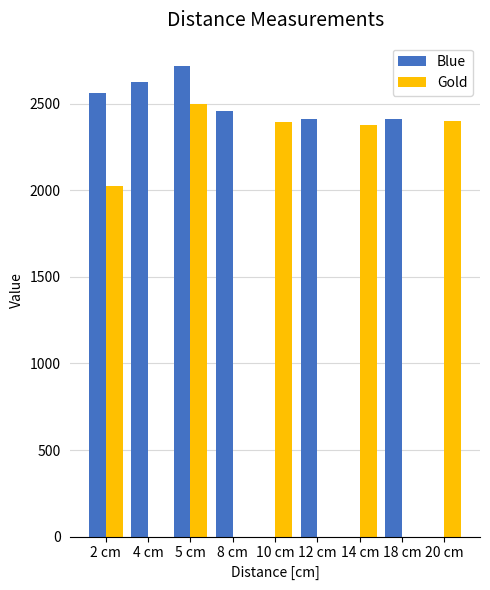

Which series has the largest total across all categories?

Blue